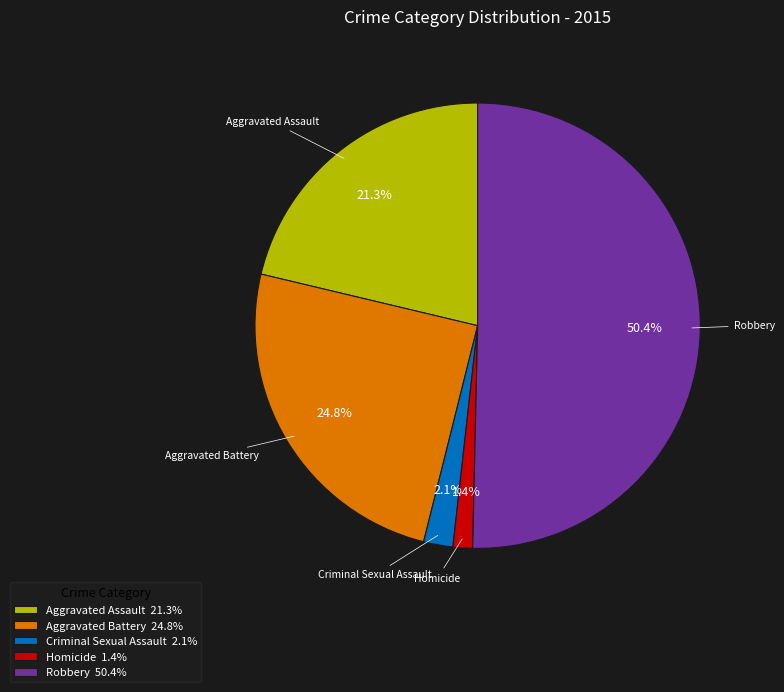

How many segments does this pie chart have?

5